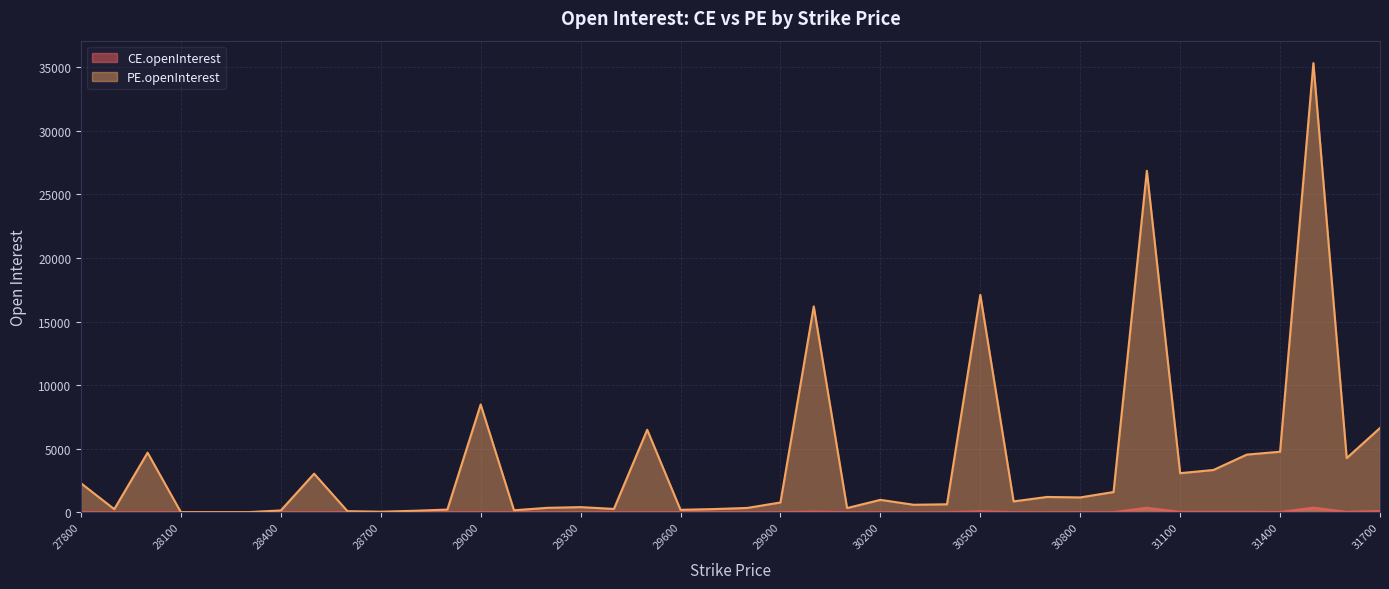

How many lines are shown in the chart?

2